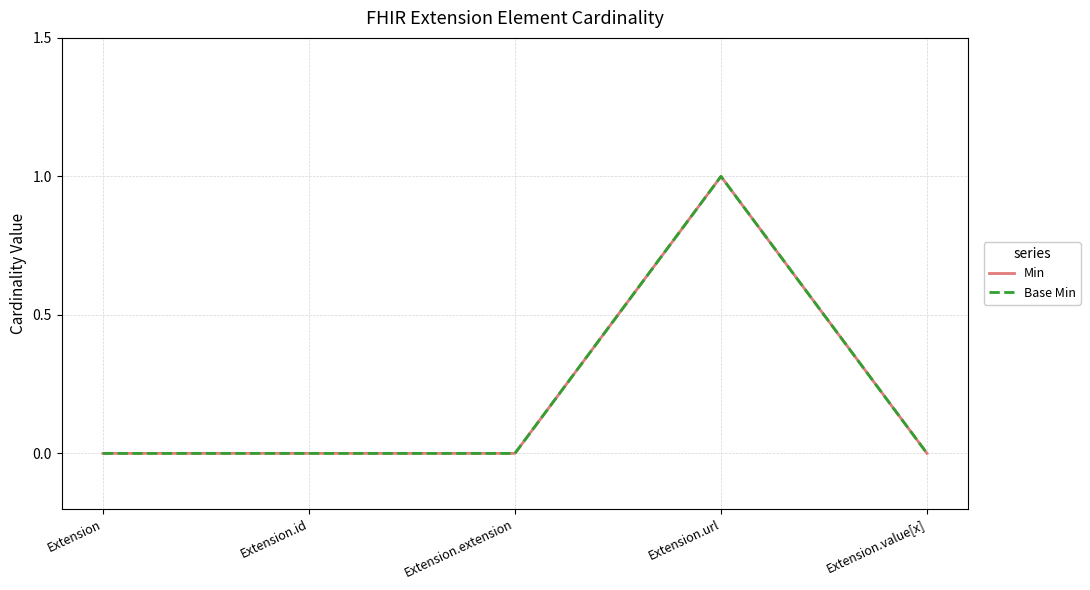

Count the Min values in the range 0 to 1.

5